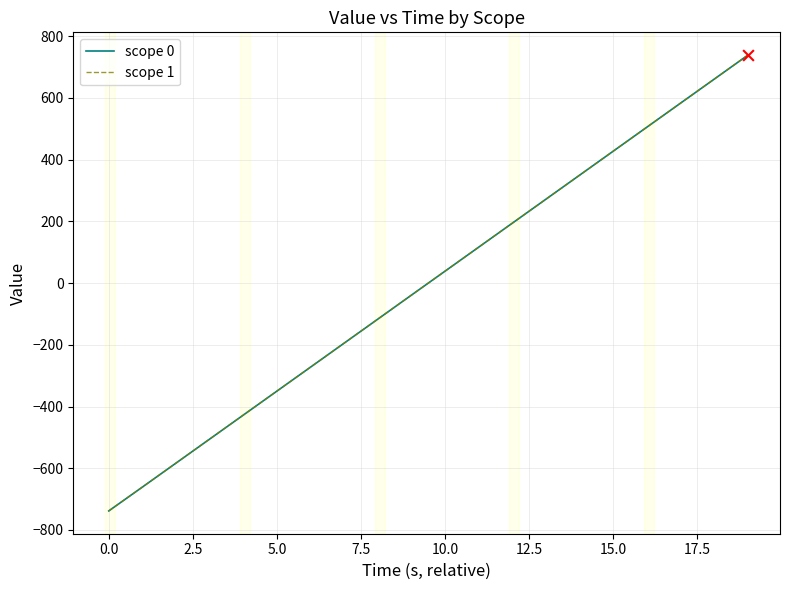

Which series has the largest range (max minus min)?

scope 0